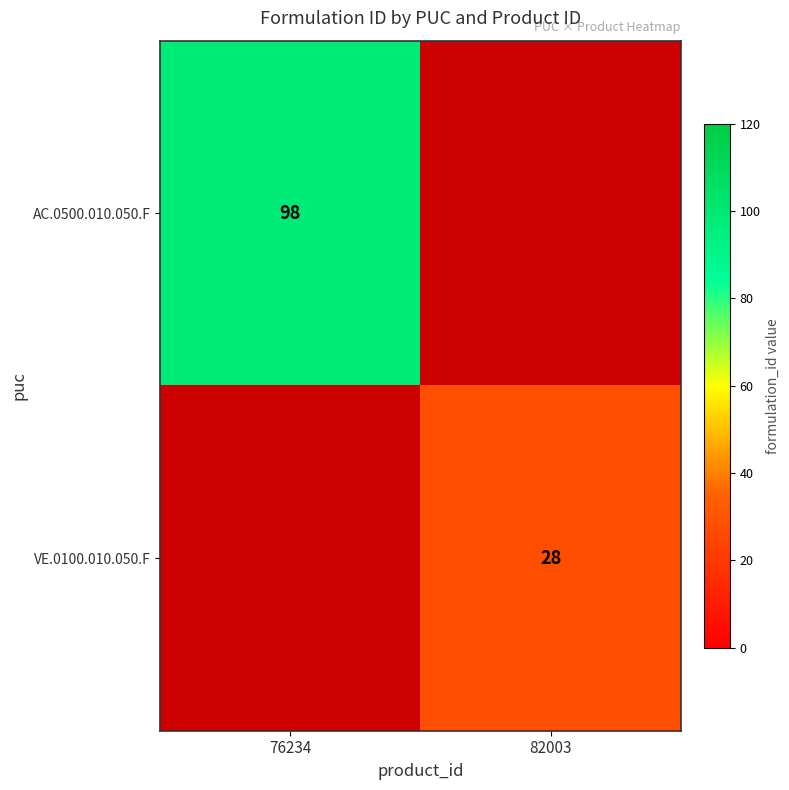

At which category does the chart reach its minimum across all series?

82003